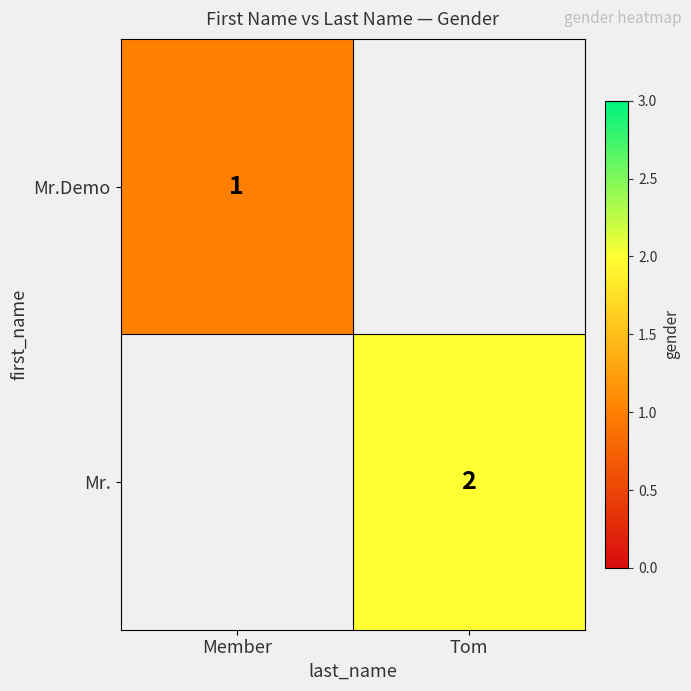

What is the maximum value shown in the chart?

2.0